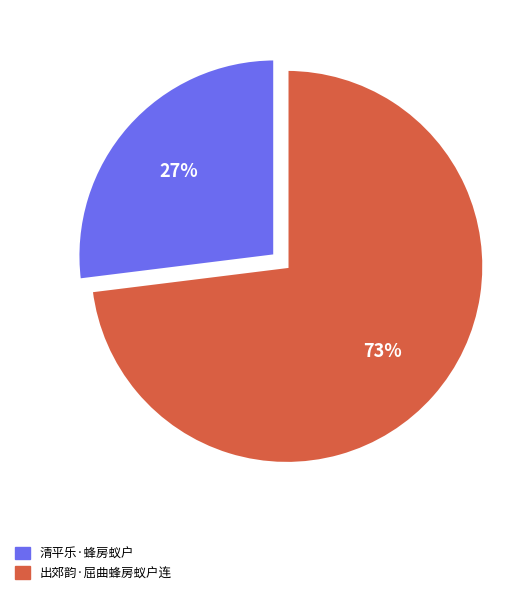

Which category has the smallest portion of the pie?

清平乐·蜂房蚁户